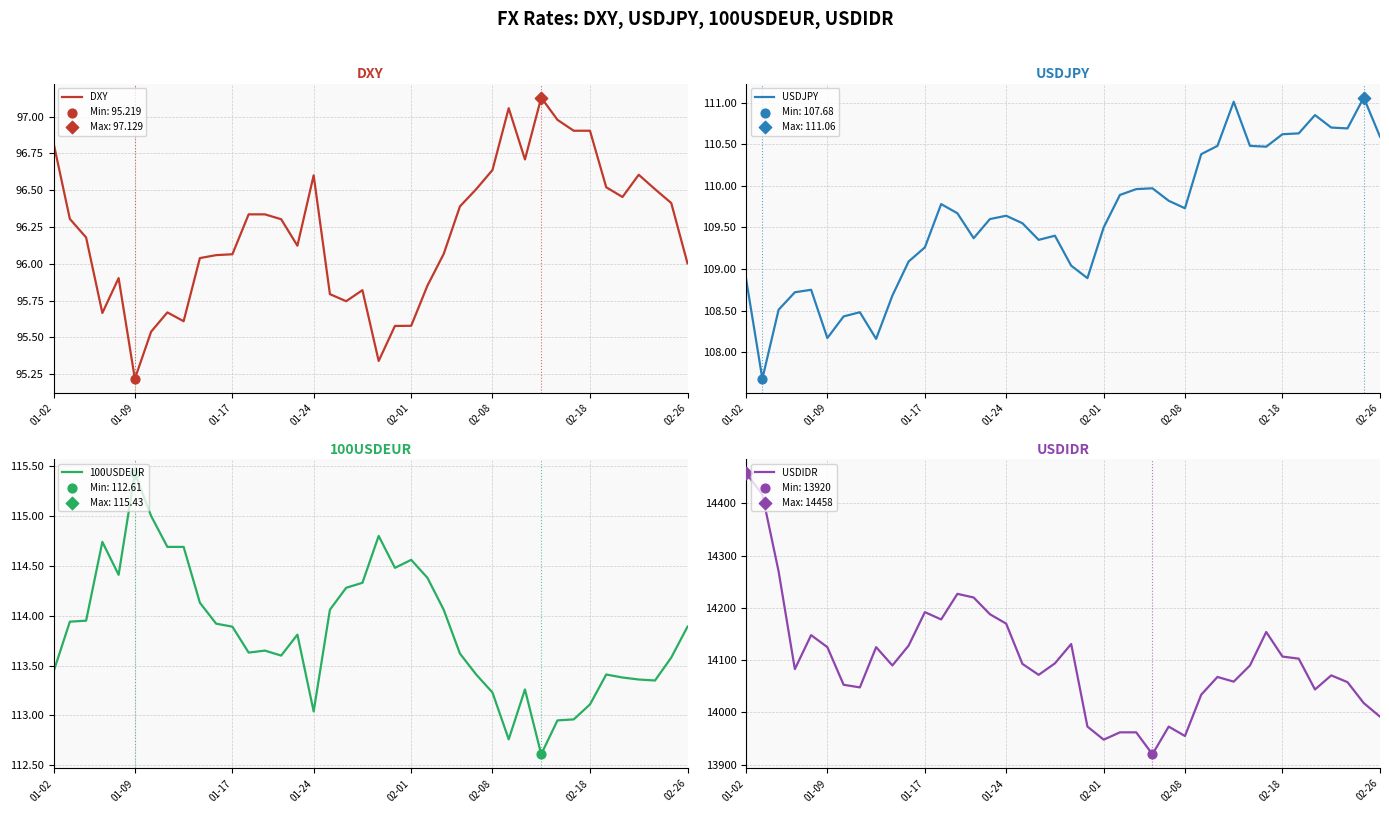

At which category is the sum across all series the highest?

01-02